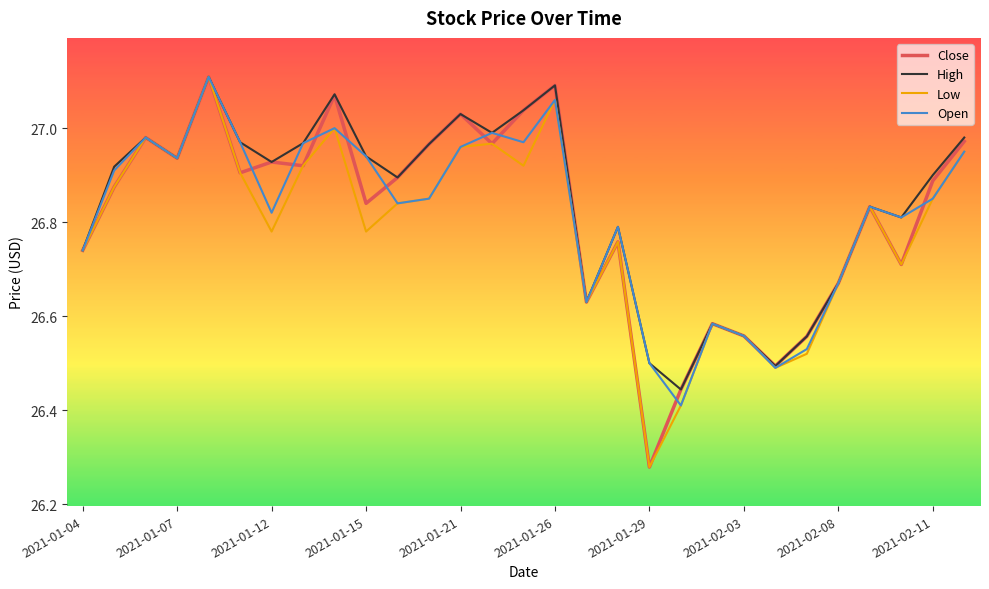

Reading left to right, list all the values displayed in this chart.

Close: 26.7	26.9	27.0	26.9	27.1	26.9	26.9	26.9	27.1	26.8	26.9	27.0	27.0	27.0	27.0	27.1	26.6	26.8	26.3	26.4	26.6	26.6	26.5	26.6	26.7	26.8	26.7	26.9	27.0
High: 26.7	26.9	27.0	26.9	27.1	27.0	26.9	27.0	27.1	26.9	26.9	27.0	27.0	27.0	27.0	27.1	26.6	26.8	26.5	26.4	26.6	26.6	26.5	26.6	26.7	26.8	26.8	26.9	27.0
Low: 26.7	26.9	27.0	26.9	27.1	26.9	26.8	26.9	27.0	26.8	26.8	26.9	27.0	27.0	26.9	27.1	26.6	26.8	26.3	26.4	26.6	26.6	26.5	26.5	26.7	26.8	26.7	26.9	27.0
Open: 26.7	26.9	27.0	26.9	27.1	27.0	26.8	27.0	27.0	26.9	26.8	26.9	27.0	27.0	27.0	27.1	26.6	26.8	26.5	26.4	26.6	26.6	26.5	26.5	26.7	26.8	26.8	26.9	27.0